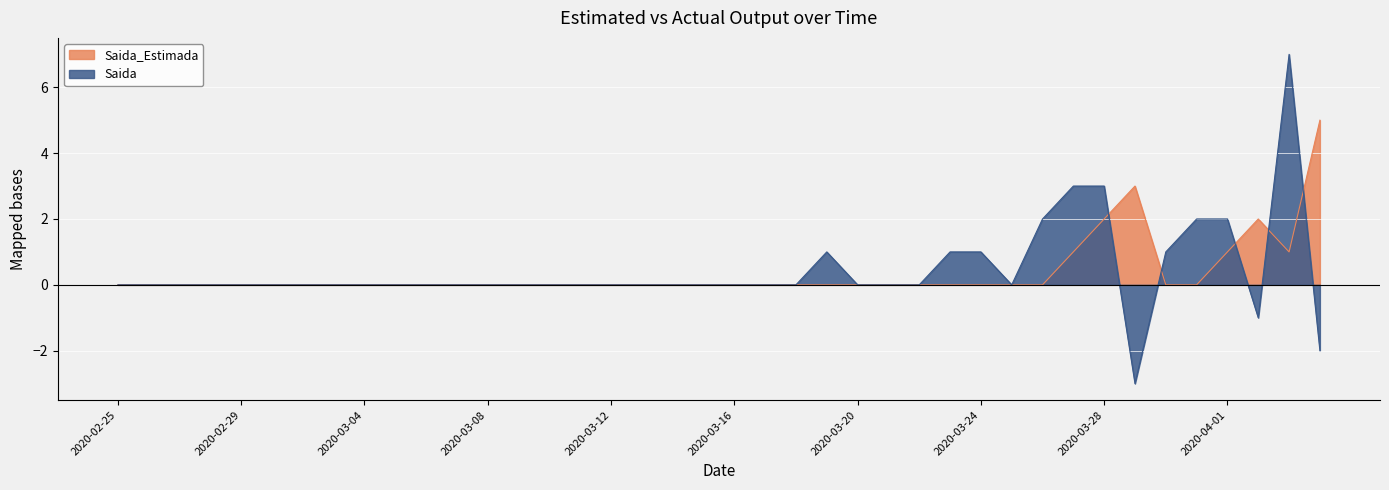

At 2020-03-20, list the series in order from largest to smallest.

Saida_Estimada, Saida